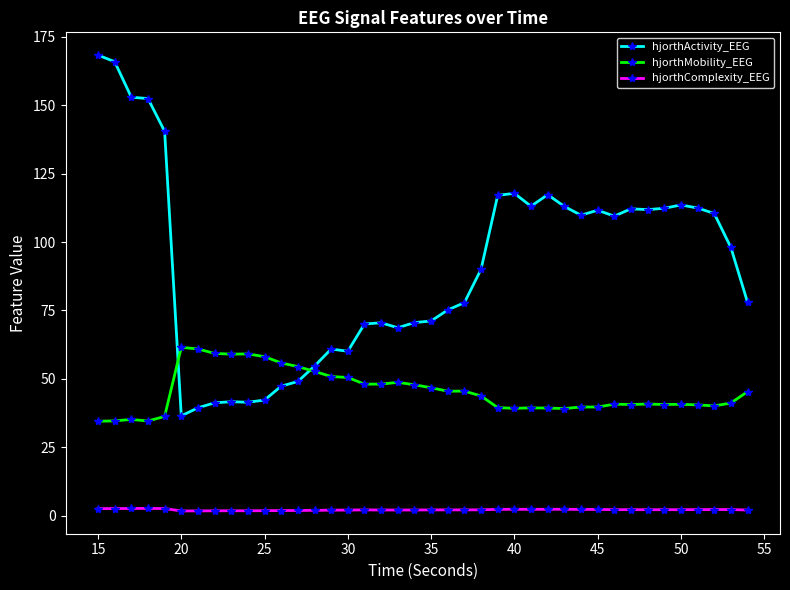

How many intersections are there between hjorthActivity_EEG and hjorthMobility_EEG?

2